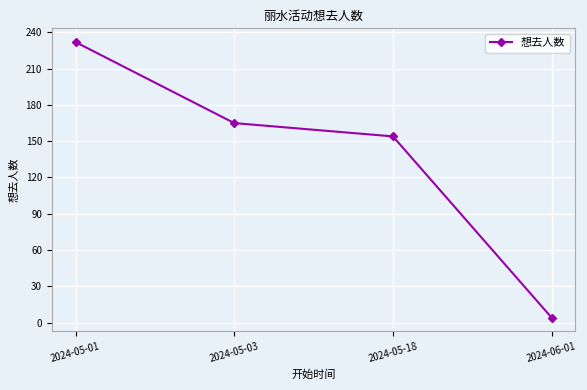

What is the approximate value at 2024-05-03, to the nearest 5?

165